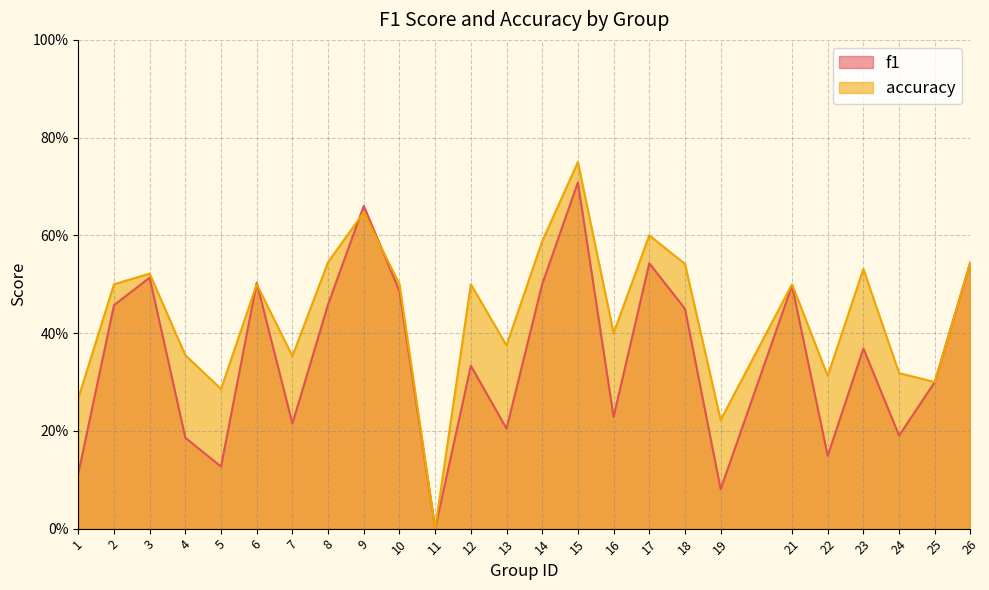

What are all the series names shown in the legend?

f1, accuracy